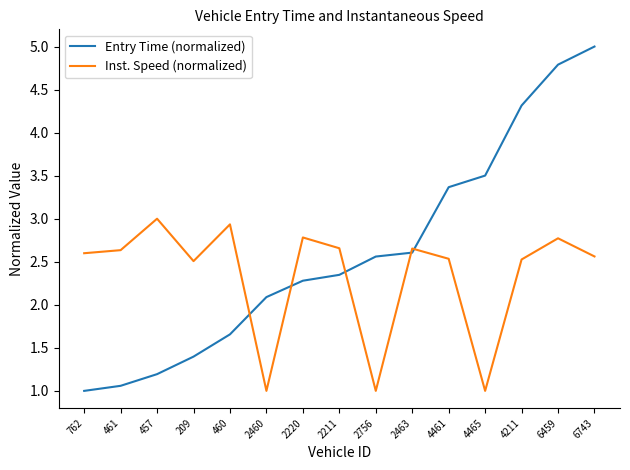

True or false: Entry Time (normalized) has a value of 1.2 at 457.

True